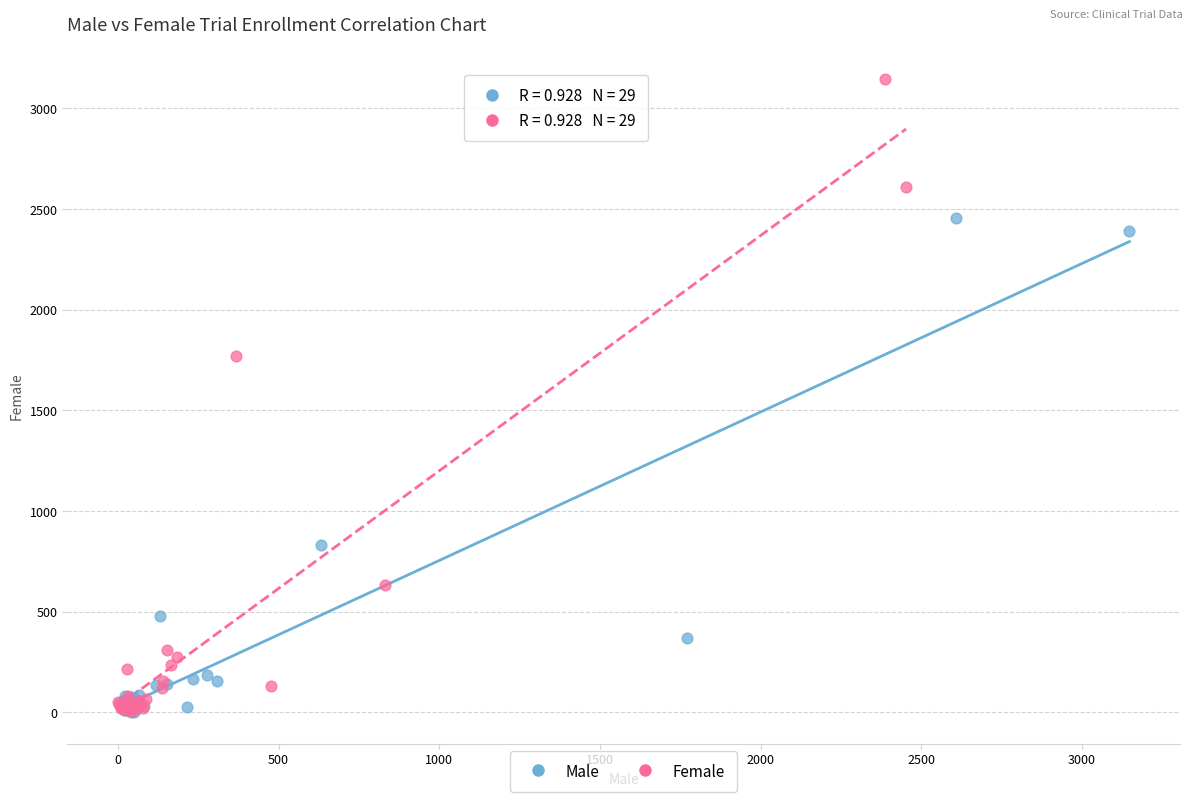

What are all the series names shown in the legend?

Male, Female